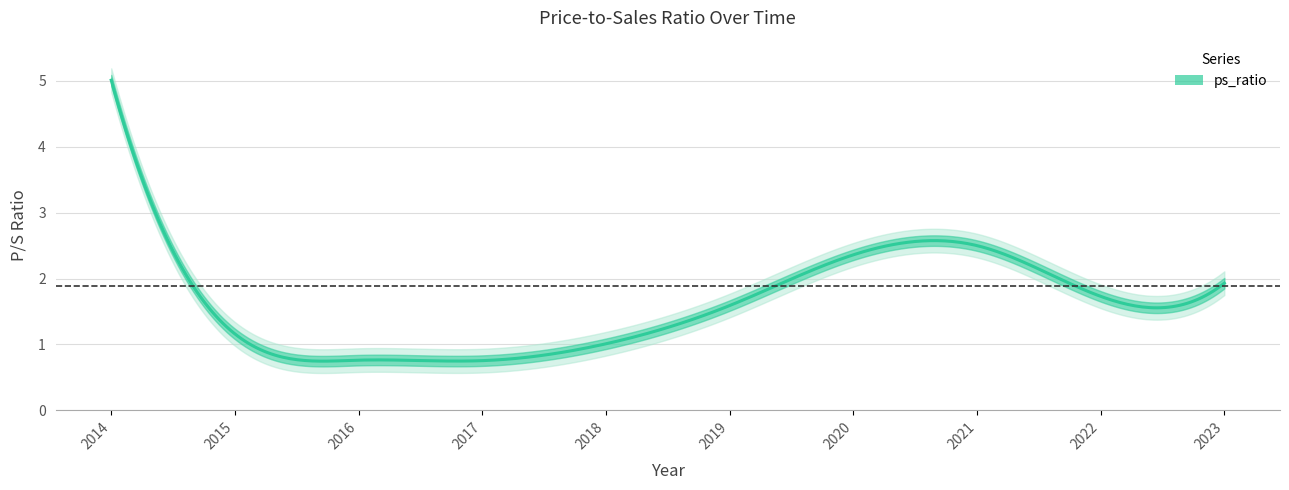

What is the greatest value displayed?

5.0